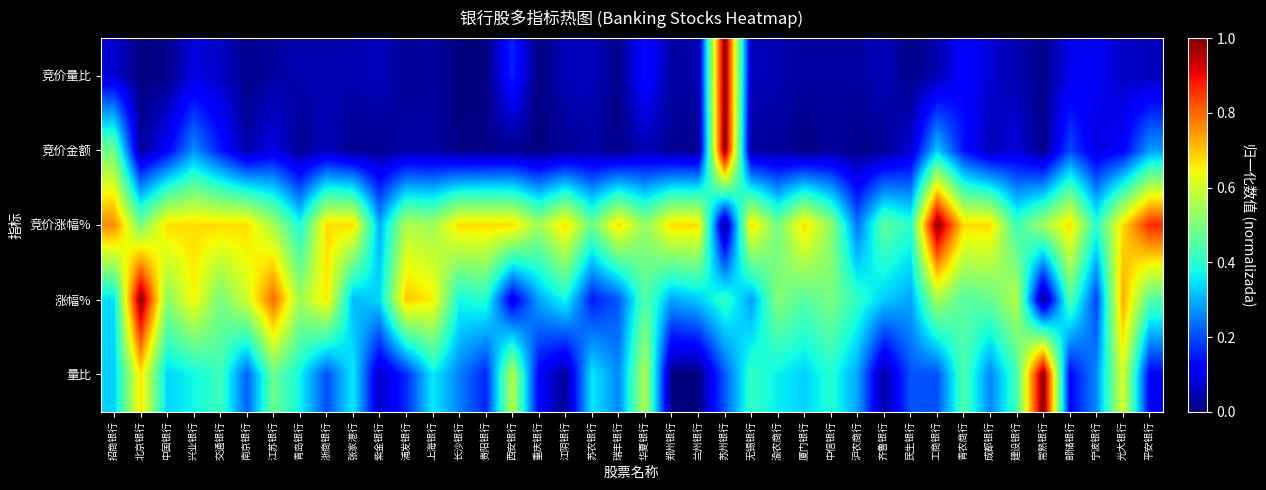

Reading left to right, transcribe all the data shown in this chart.

竞价量比: 招商银行=0.1	北京银行=0.0	中国银行=0.0	兴业银行=0.1	交通银行=0.1	南京银行=0.0	江苏银行=0.0	青岛银行=0.0	浙商银行=0.0	张家港行=0.0	紫金银行=0.1	浦发银行=0.0	上海银行=0.0	长沙银行=0.0	贵阳银行=0.0	西安银行=0.2	重庆银行=0.0	江阴银行=0.1	苏农银行=0.1	瑞丰银行=0.0	华夏银行=0.1	郑州银行=0.0	兰州银行=0.0	苏州银行=1.0	无锡银行=0.1	渝农商行=0.0	厦门银行=0.0	中信银行=0.0	沪农商行=0.0	齐鲁银行=0.1	民生银行=0.0	工商银行=0.0	青农商行=0.1	成都银行=0.1	建设银行=0.0	常熟银行=0.0	邮储银行=0.1	宁波银行=0.1	光大银行=0.1	平安银行=0.1
竞价金额: 招商银行=0.5	北京银行=0.0	中国银行=0.1	兴业银行=0.3	交通银行=0.1	南京银行=0.0	江苏银行=0.1	青岛银行=0.0	浙商银行=0.1	张家港行=0.0	紫金银行=0.0	浦发银行=0.0	上海银行=0.0	长沙银行=0.0	贵阳银行=0.0	西安银行=0.0	重庆银行=0.0	江阴银行=0.0	苏农银行=0.0	瑞丰银行=0.0	华夏银行=0.0	郑州银行=0.0	兰州银行=0.0	苏州银行=1.0	无锡银行=0.0	渝农商行=0.0	厦门银行=0.0	中信银行=0.0	沪农商行=0.0	齐鲁银行=0.0	民生银行=0.1	工商银行=0.3	青农商行=0.1	成都银行=0.0	建设银行=0.1	常熟银行=0.0	邮储银行=0.2	宁波银行=0.1	光大银行=0.1	平安银行=0.3
竞价涨幅%: 招商银行=0.8	北京银行=0.5	中国银行=0.7	兴业银行=0.7	交通银行=0.7	南京银行=0.7	江苏银行=0.6	青岛银行=0.4	浙商银行=0.7	张家港行=0.7	紫金银行=0.3	浦发银行=0.6	上海银行=0.5	长沙银行=0.7	贵阳银行=0.7	西安银行=0.7	重庆银行=0.5	江阴银行=0.7	苏农银行=0.5	瑞丰银行=0.7	华夏银行=0.5	郑州银行=0.7	兰州银行=0.7	苏州银行=0.0	无锡银行=0.7	渝农商行=0.5	厦门银行=0.7	中信银行=0.5	沪农商行=0.2	齐鲁银行=0.5	民生银行=0.4	工商银行=1.0	青农商行=0.7	成都银行=0.7	建设银行=0.4	常熟银行=0.5	邮储银行=0.7	宁波银行=0.4	光大银行=0.7	平安银行=0.9
涨幅%: 招商银行=0.3	北京银行=1.0	中国银行=0.5	兴业银行=0.6	交通银行=0.5	南京银行=0.6	江苏银行=0.8	青岛银行=0.5	浙商银行=0.7	张家港行=0.3	紫金银行=0.3	浦发银行=0.7	上海银行=0.7	长沙银行=0.4	贵阳银行=0.4	西安银行=0.1	重庆银行=0.3	江阴银行=0.4	苏农银行=0.1	瑞丰银行=0.2	华夏银行=0.5	郑州银行=0.3	兰州银行=0.3	苏州银行=0.4	无锡银行=0.3	渝农商行=0.5	厦门银行=0.5	中信银行=0.5	沪农商行=0.4	齐鲁银行=0.3	民生银行=0.3	工商银行=0.6	青农商行=0.5	成都银行=0.5	建设银行=0.6	常熟银行=0.0	邮储银行=0.5	宁波银行=0.2	光大银行=0.7	平安银行=0.5
量比: 招商银行=0.3	北京银行=0.7	中国银行=0.3	兴业银行=0.4	交通银行=0.4	南京银行=0.2	江苏银行=0.5	青岛银行=0.4	浙商银行=0.2	张家港行=0.4	紫金银行=0.1	浦发银行=0.2	上海银行=0.4	长沙银行=0.3	贵阳银行=0.2	西安银行=0.6	重庆银行=0.1	江阴银行=0.0	苏农银行=0.4	瑞丰银行=0.3	华夏银行=0.6	郑州银行=0.0	兰州银行=0.0	苏州银行=0.2	无锡银行=0.4	渝农商行=0.4	厦门银行=0.3	中信银行=0.4	沪农商行=0.3	齐鲁银行=0.0	民生银行=0.2	工商银行=0.2	青农商行=0.4	成都银行=0.3	建设银行=0.4	常熟银行=1.0	邮储银行=0.1	宁波银行=0.3	光大银行=0.6	平安银行=0.1